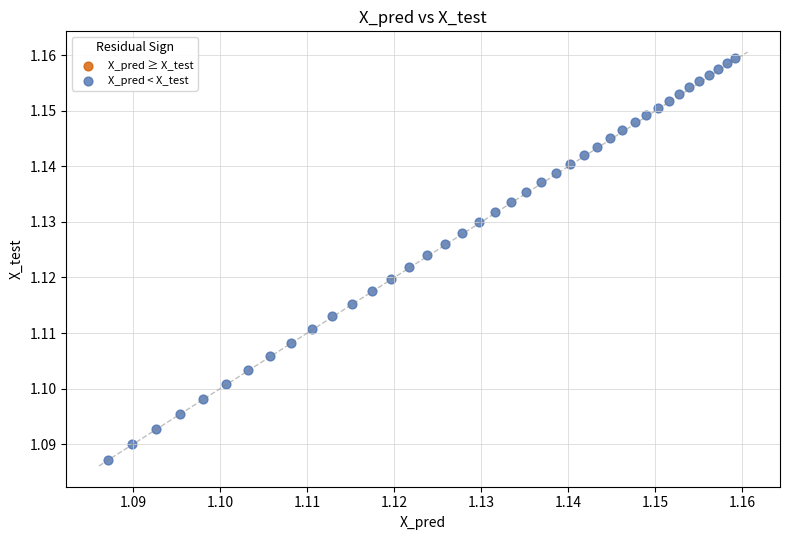

How many points are shown in the scatter plot?

40